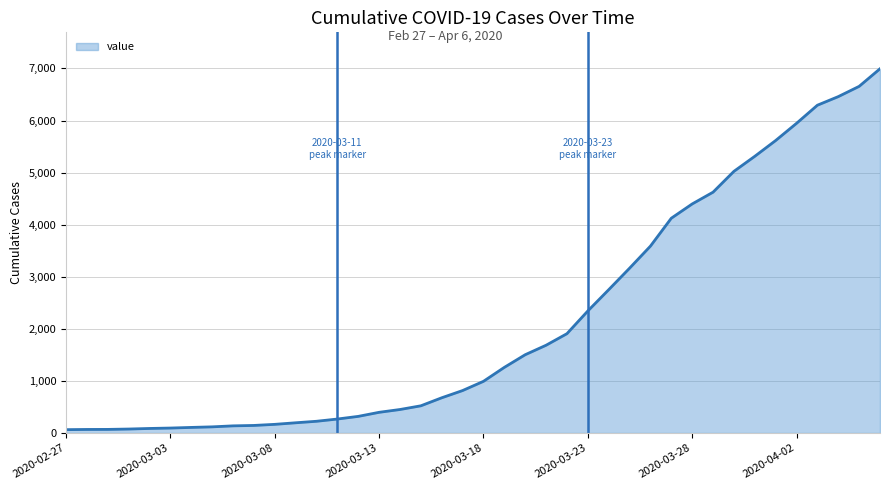

What is the difference between the maximum and minimum values?

6930